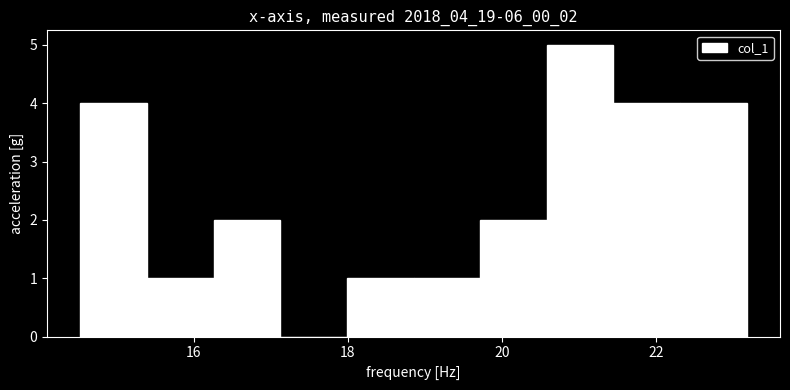

How tall is the bar that spans 16.2 to 17.2 on the x-axis? Neither the bar edges nor the heights are printed on the chart, so give them approximately, as read against the axes.

2